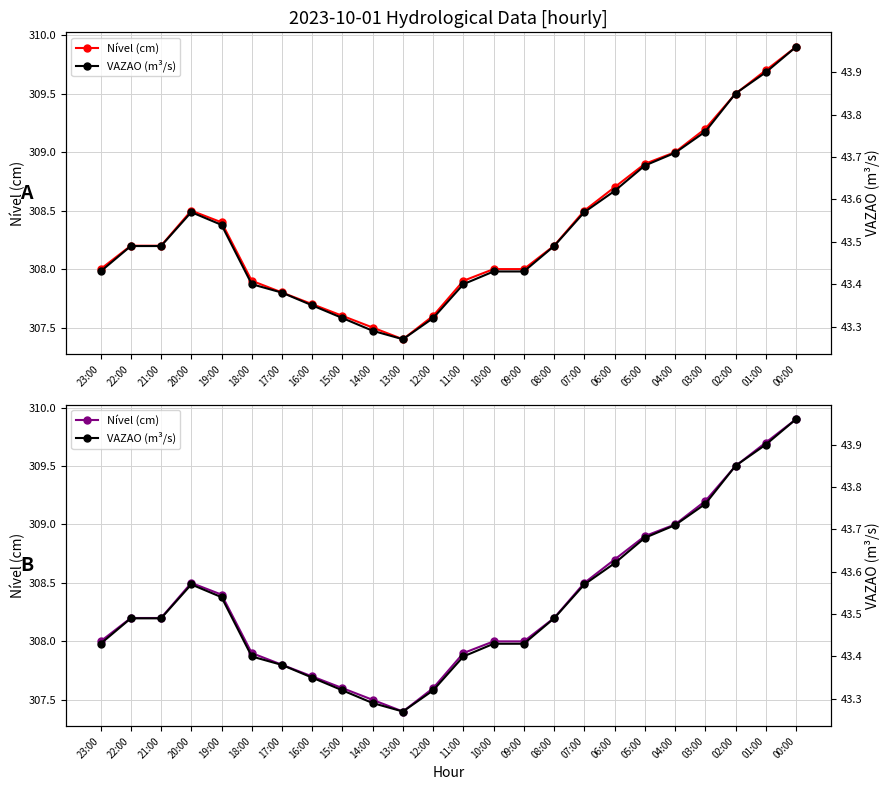

At which category does VAZAO (m³/s) reach its first local peak?

20:00